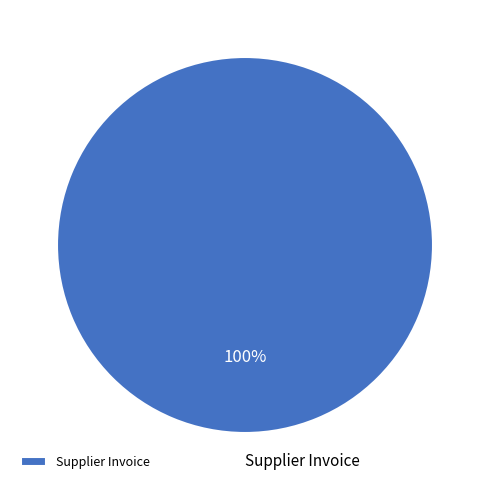

True or false: Supplier Invoice accounts for 91% of the total.

False